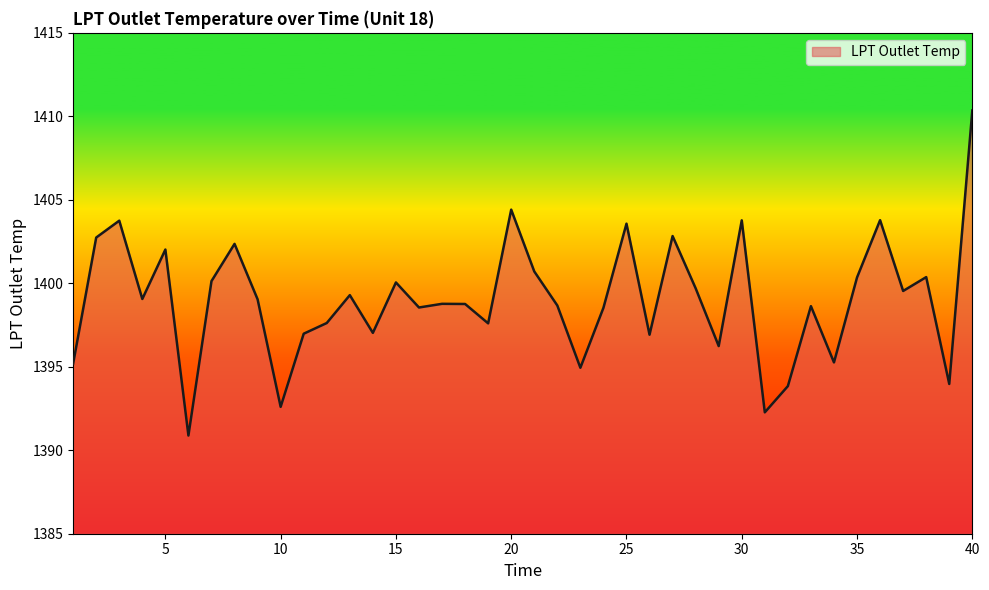

Does the chart have visible grid lines?

No